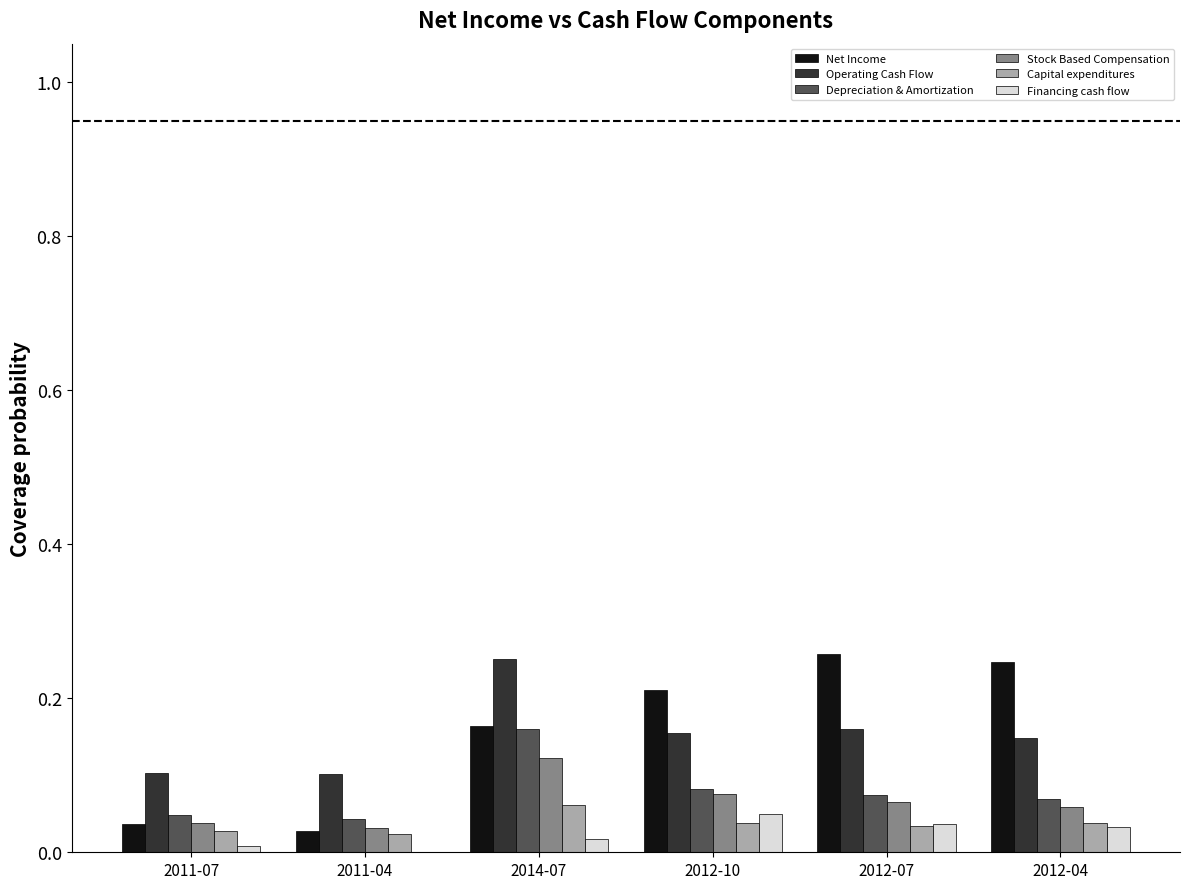

The value of Stock Based Compensation at 2012-04 is 0.0. True or false?

False